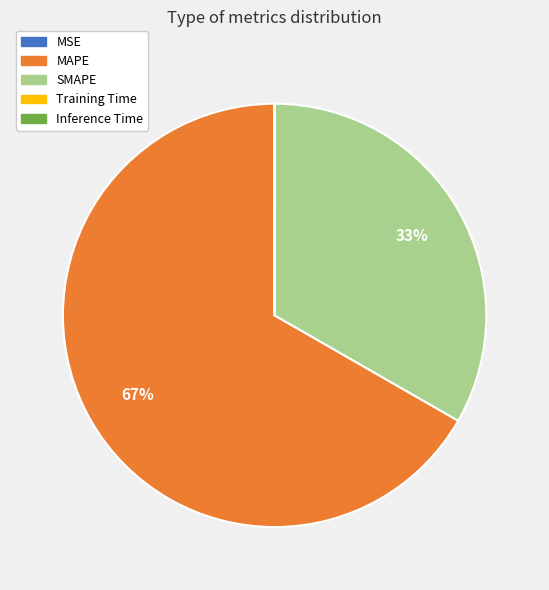

To the nearest percent, what is the average slice percentage?

20%